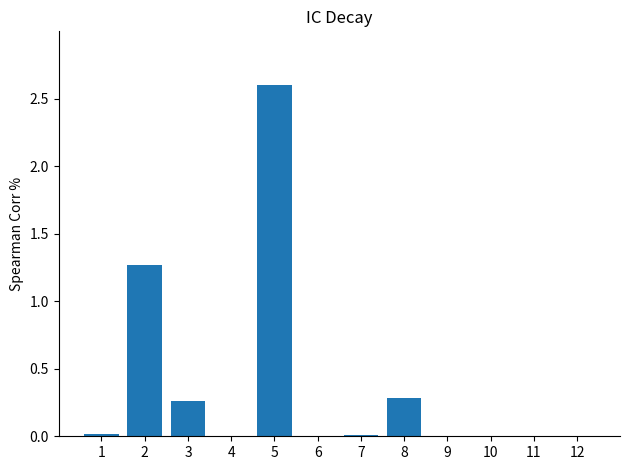

What is the change in value from 3 to 7?

-0.2